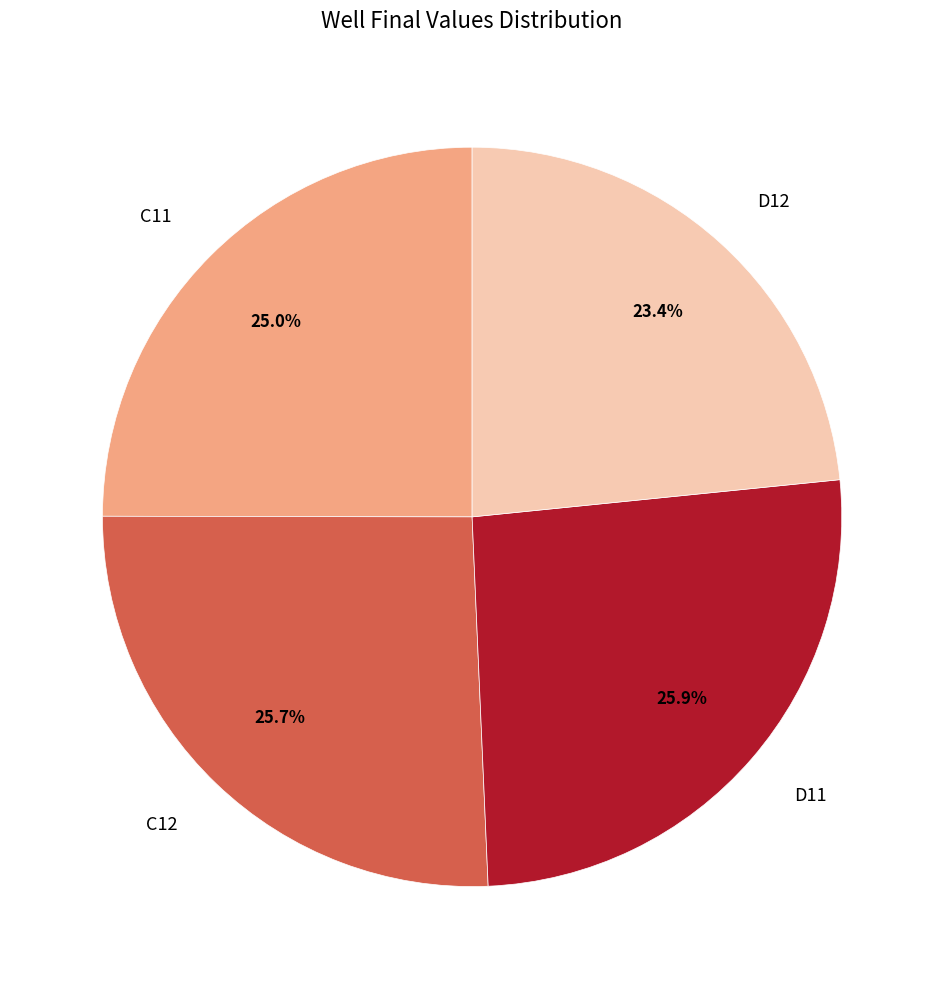

To the nearest percent, what portion does D11 represent?

26%